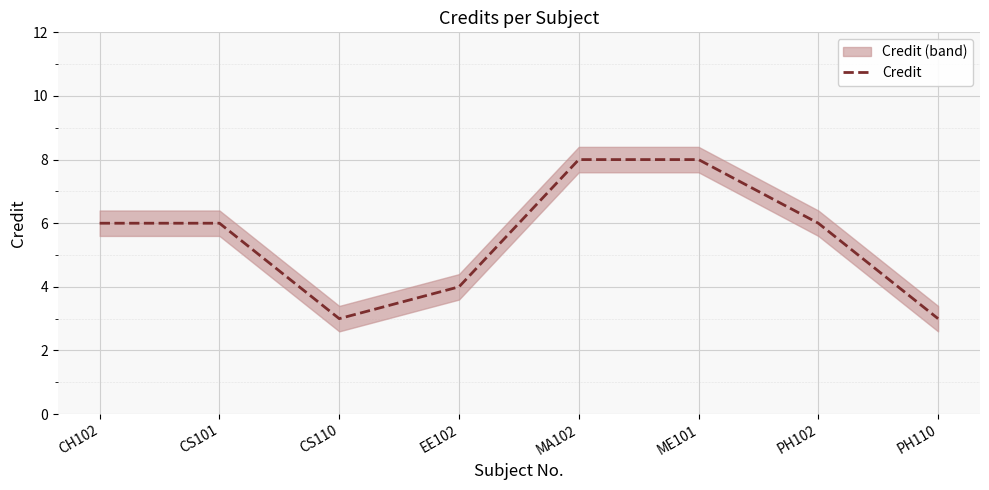

The value at PH110 is 1. True or false?

False